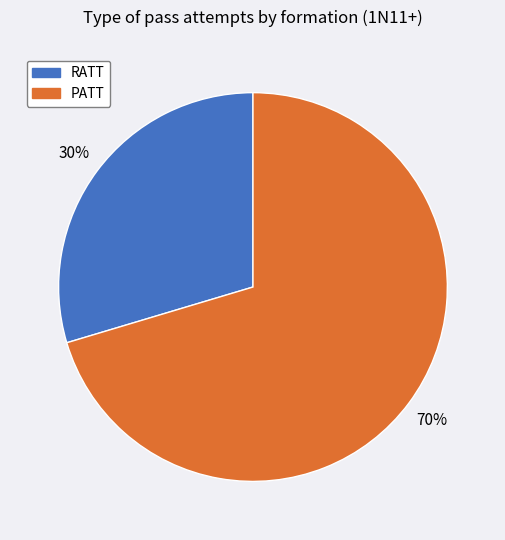

What is the largest slice in the pie chart?

PATT